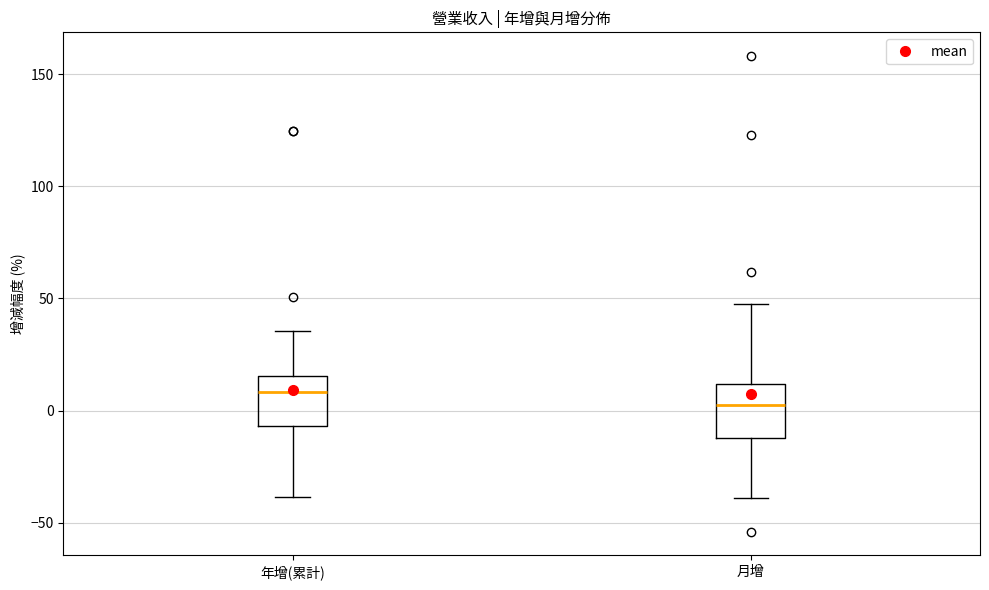

Reading left to right, read every box against the y-axis: the position of its median line, the range the box covers, and the ends of its whiskers. The values are not printed on the chart, so give them approximately, as read against the axis.

年增(累計): median 10, box -5 to 15, whiskers -40 to 35
月增: median 5, box -10 to 10, whiskers -40 to 50